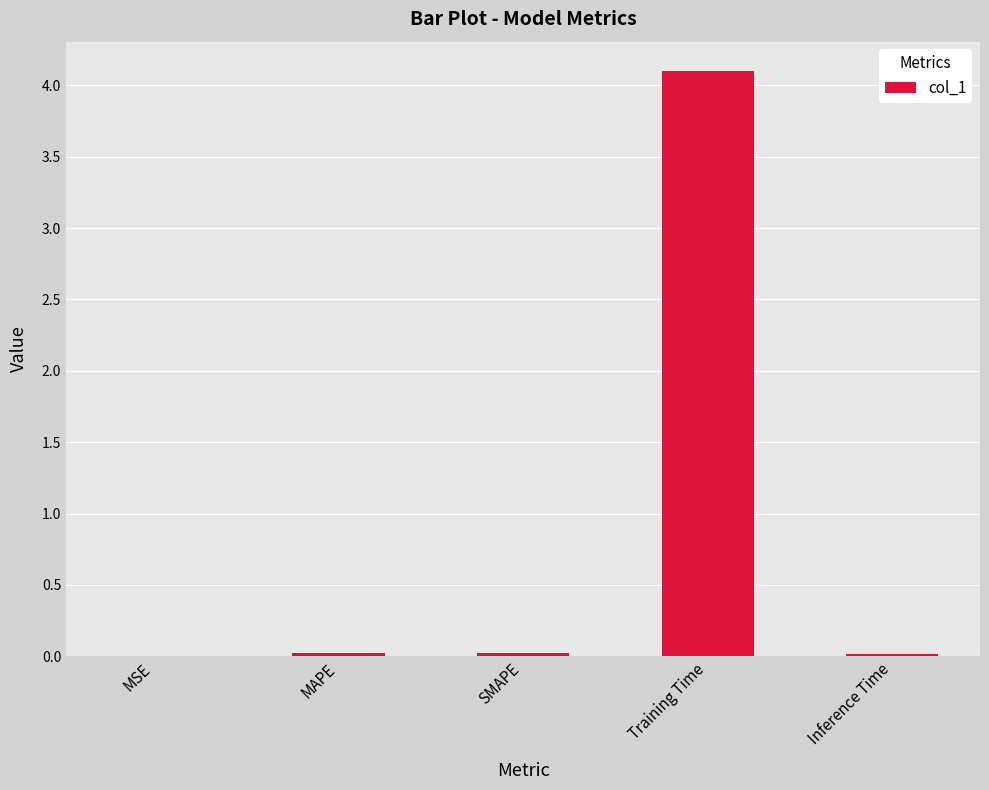

The value at Inference Time is 0.0. True or false?

True